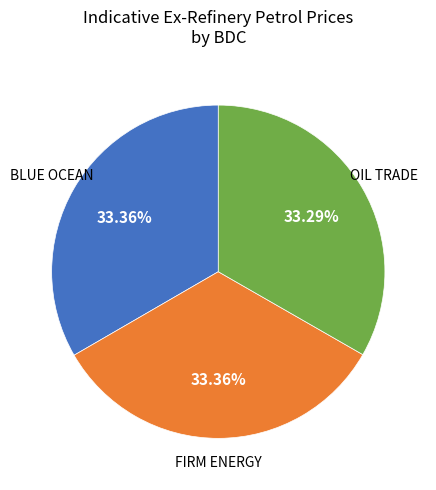

How many segments does this pie chart have?

3